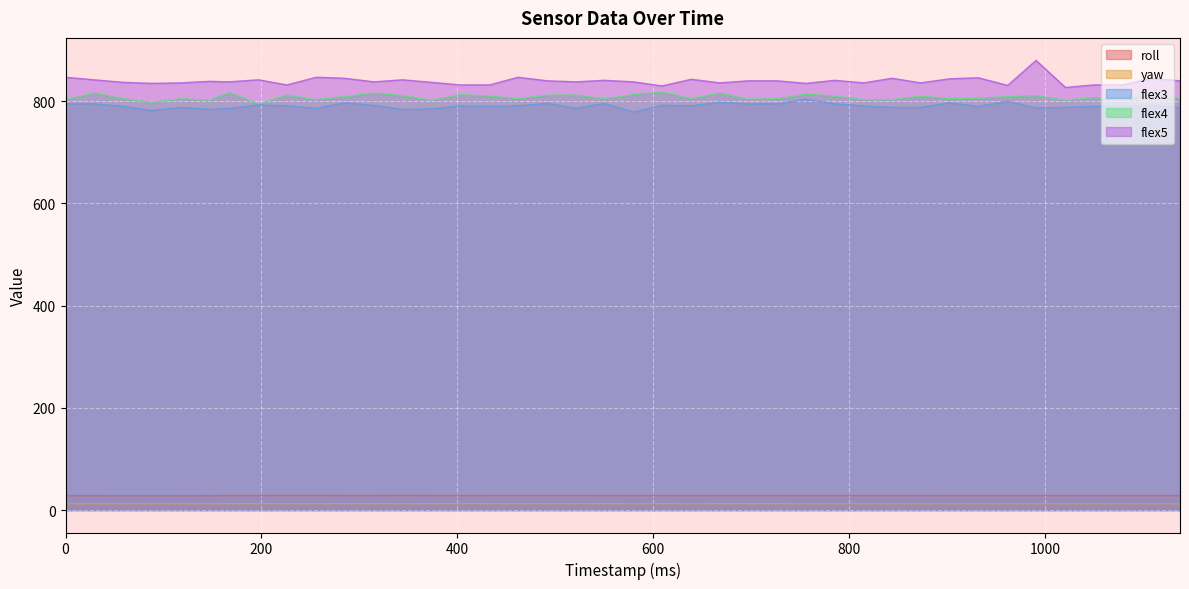

At which category does the chart reach its peak across all series?

991